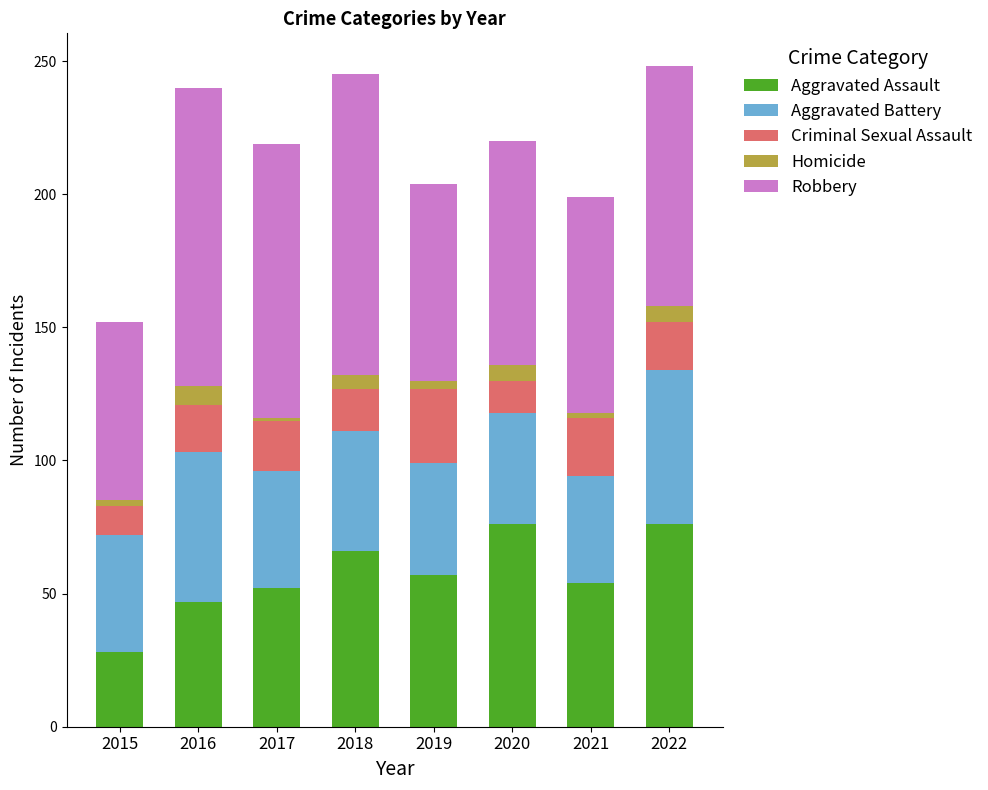

How many bars are there in total?

8